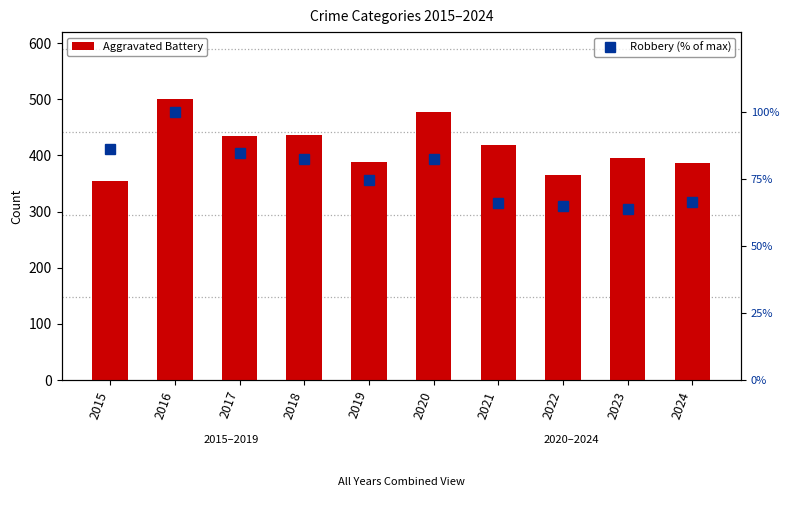

Does the chart contain any negative values?

No